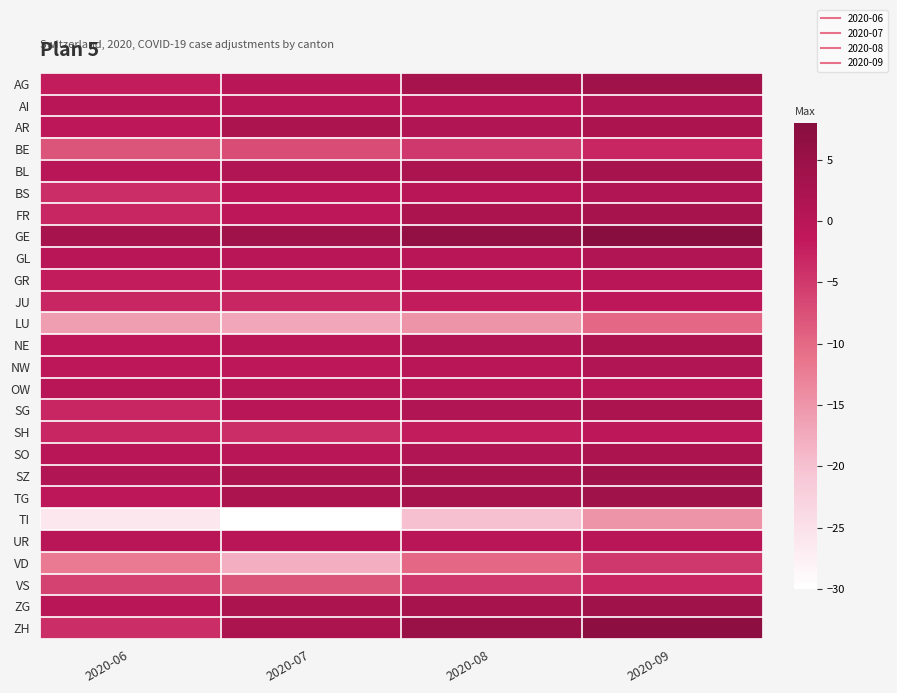

Which label corresponds to the smallest value in the chart?

2020-07